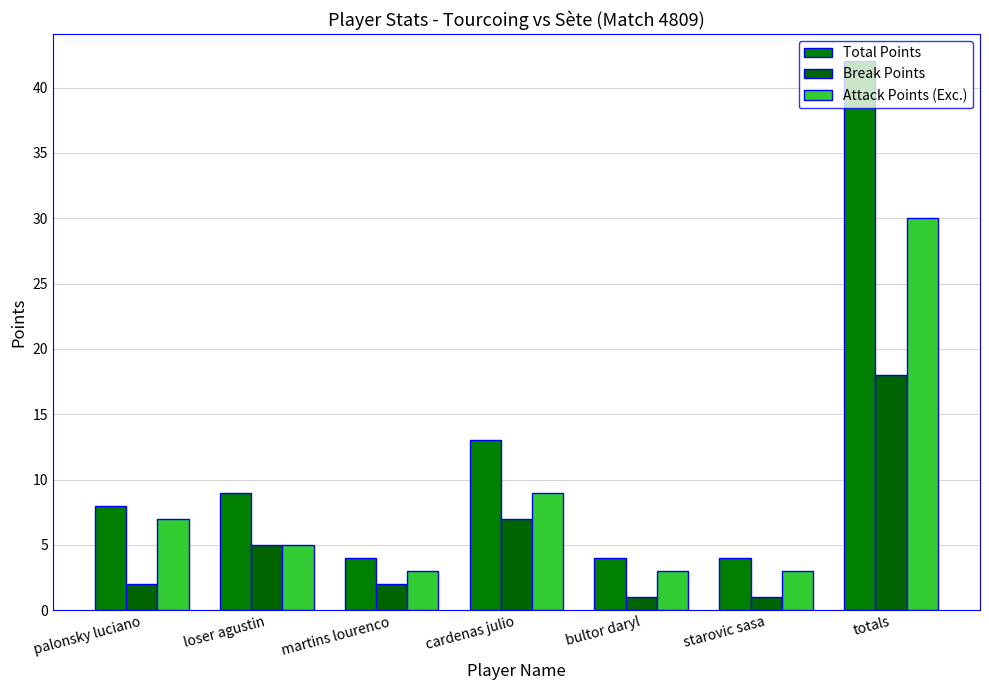

What is the value of the Break Points bar at the 3rd from the left?

2